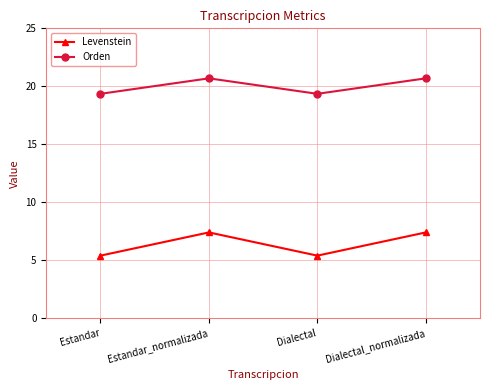

In Levenstein, how many points are higher than both neighbors (excluding endpoints)?

1